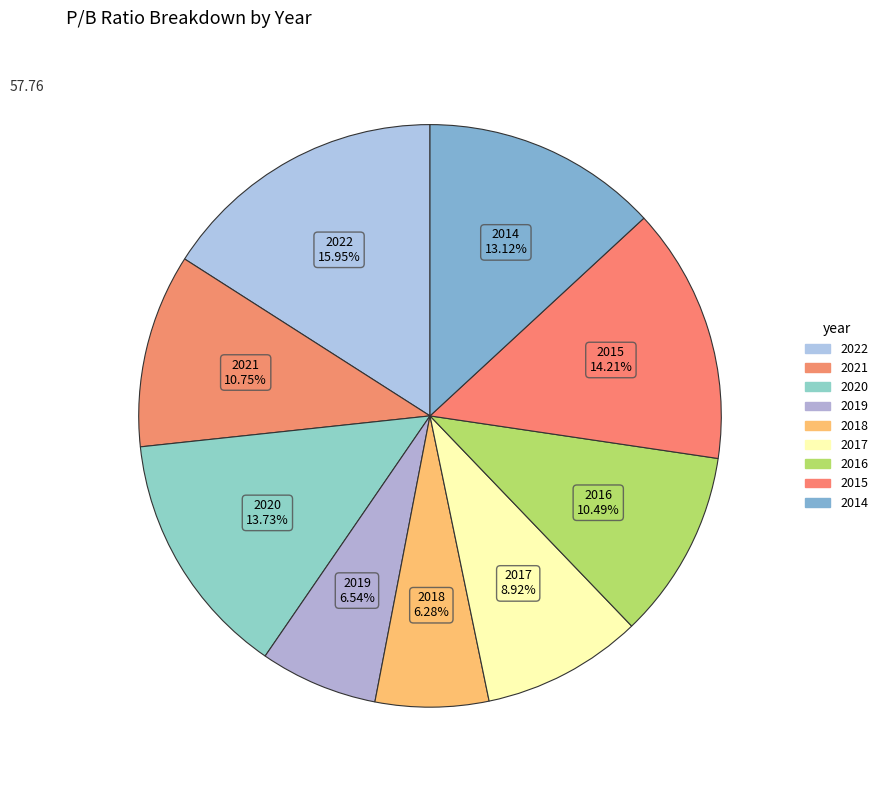

Count the number of slices in the pie.

9